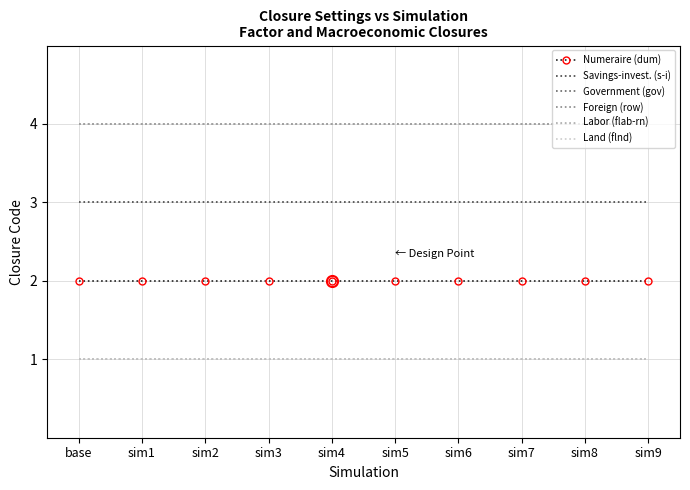

What is the highest value of the Foreign (row) series?

1